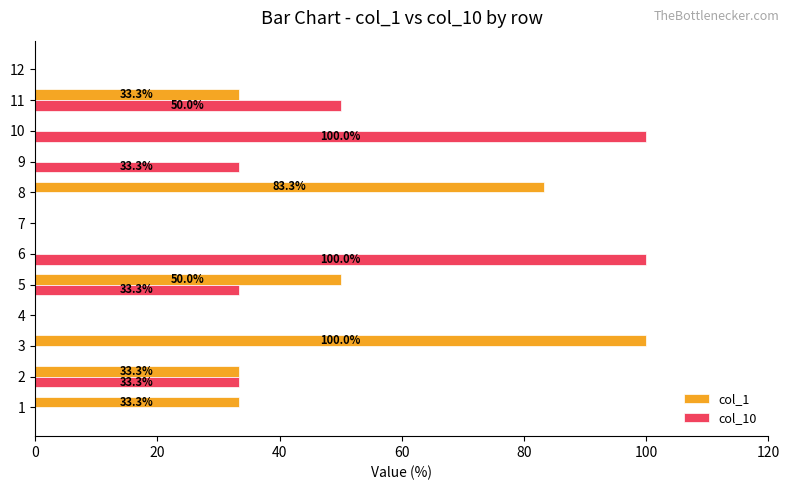

Which series changed the most between 2 and 10?

col_10